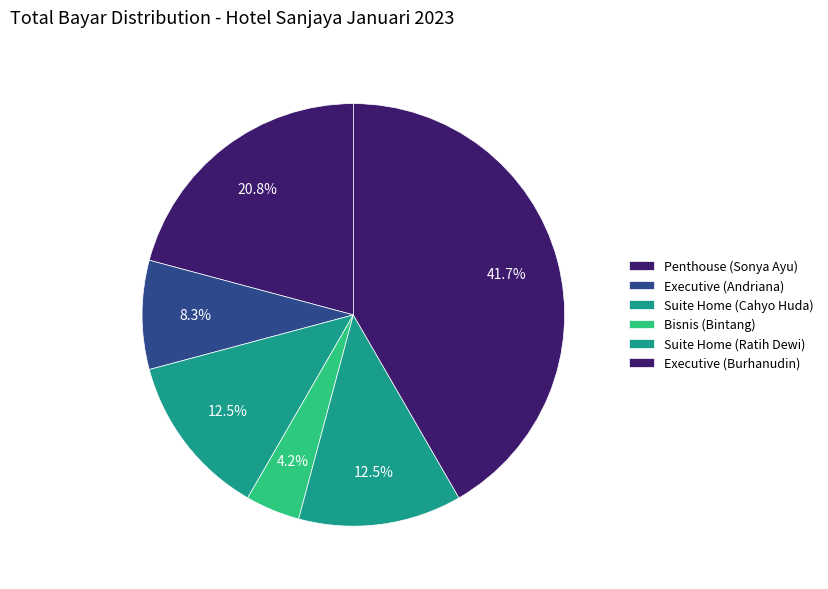

Is Penthouse (Sonya Ayu) the majority of the pie?

No